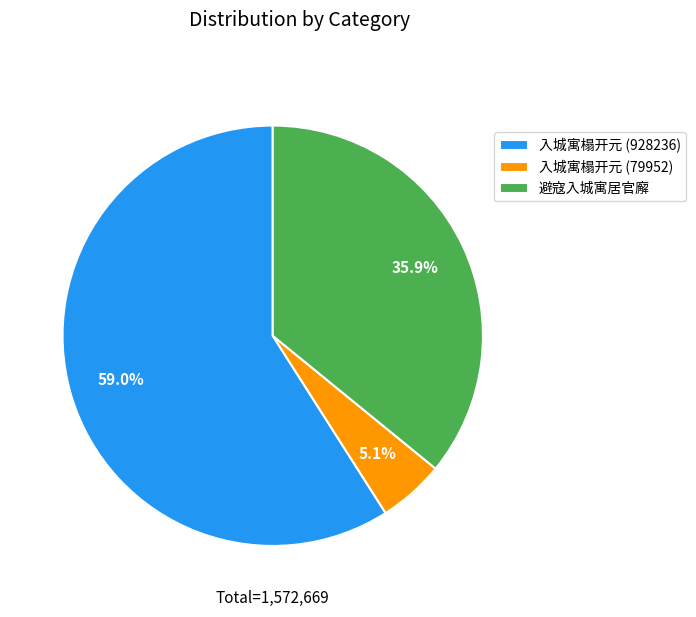

To the nearest percent, what is the average slice percentage?

33%